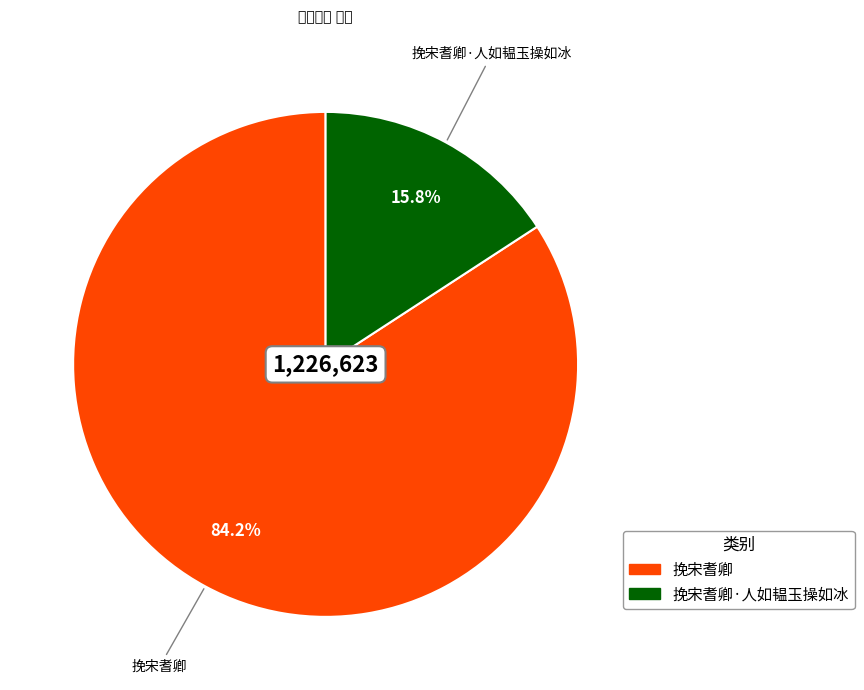

The 挽宋耆卿 slice represents 70% of the pie. True or false?

False